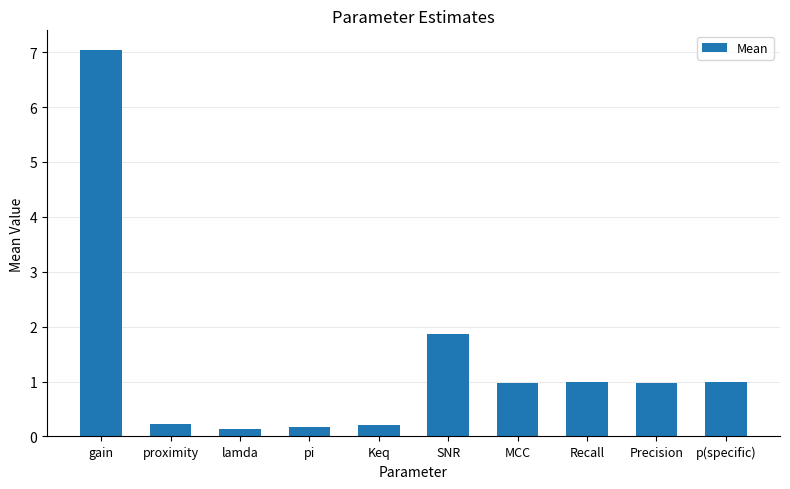

What position from the right is pi?

7